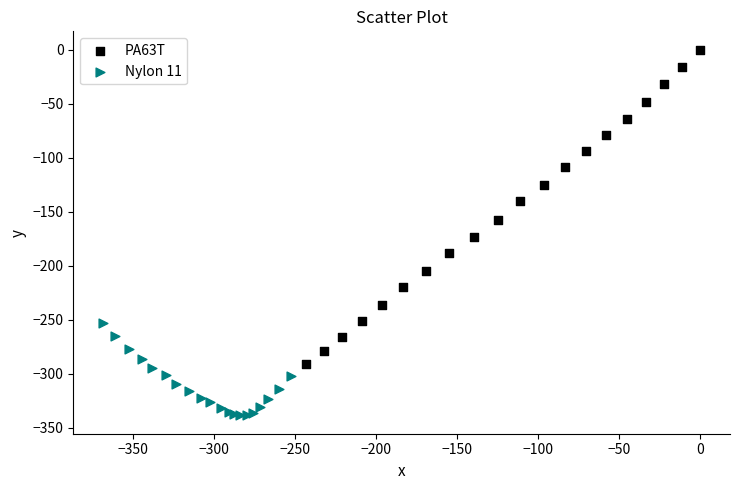

Which series reaches the maximum Y coordinate?

PA63T